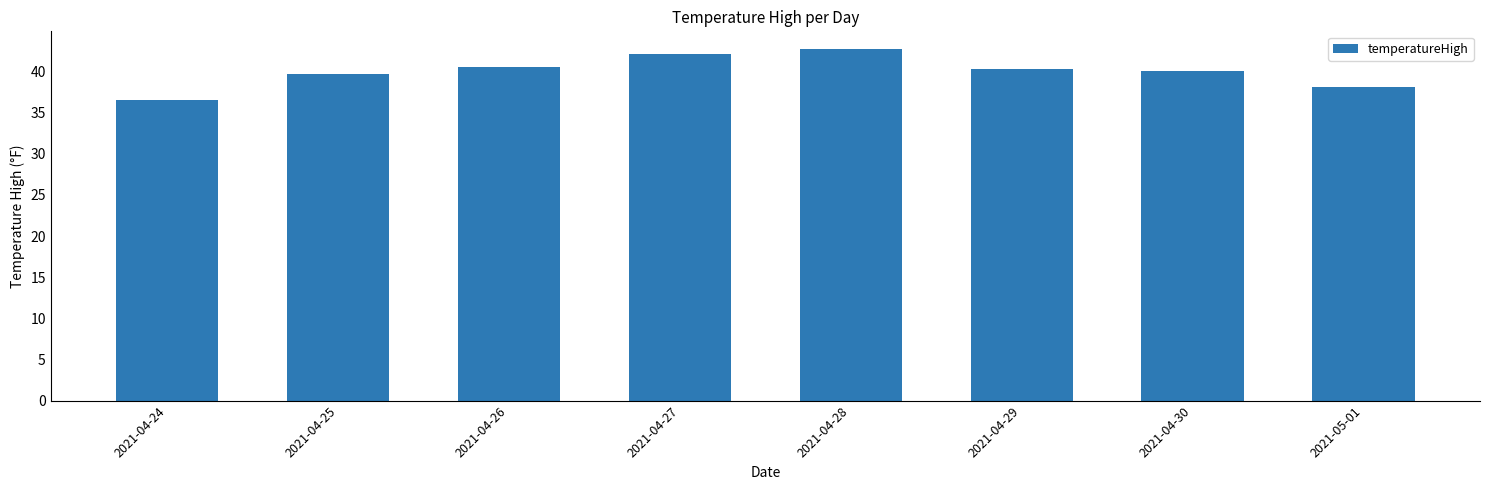

What is the average value?

40.0